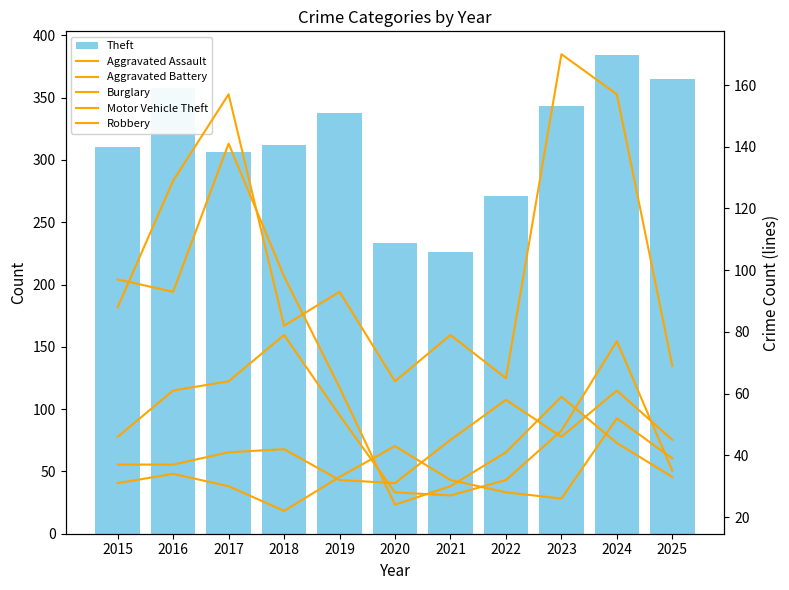

What is the smallest value displayed?

22